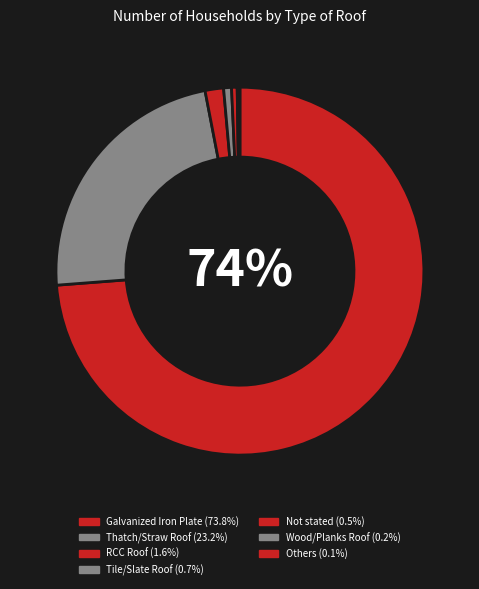

Which category has the smallest portion of the pie?

Others